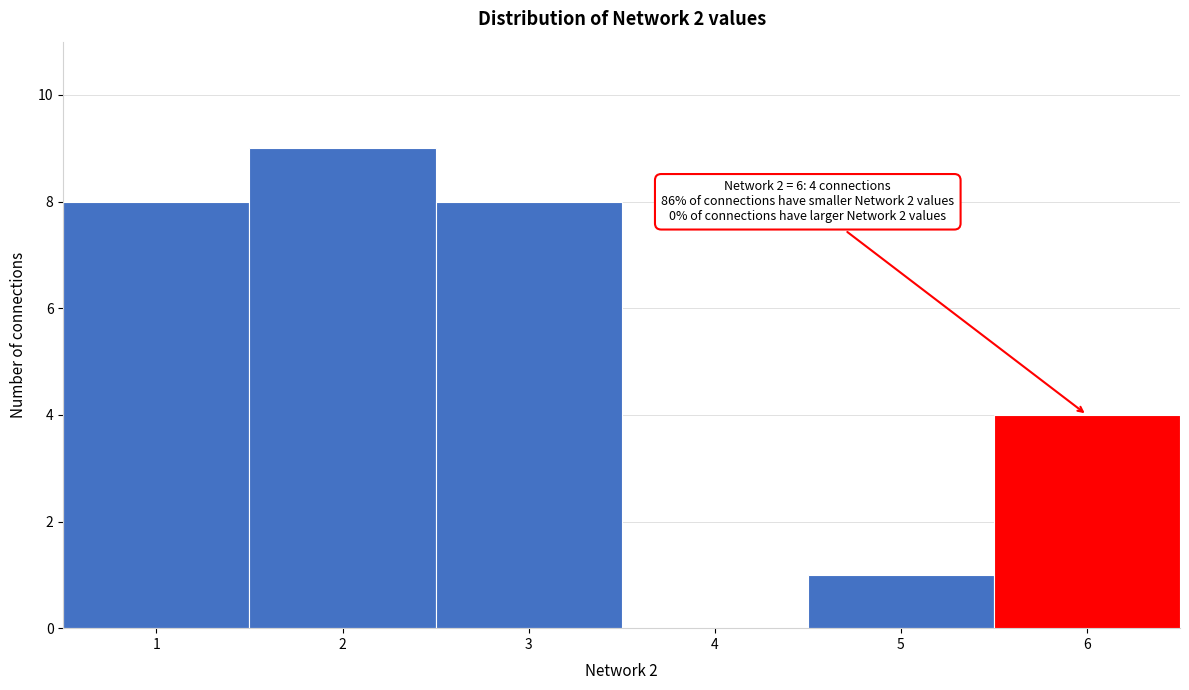

Over which range of the x-axis is the bar tallest?

1.5 to 2.5